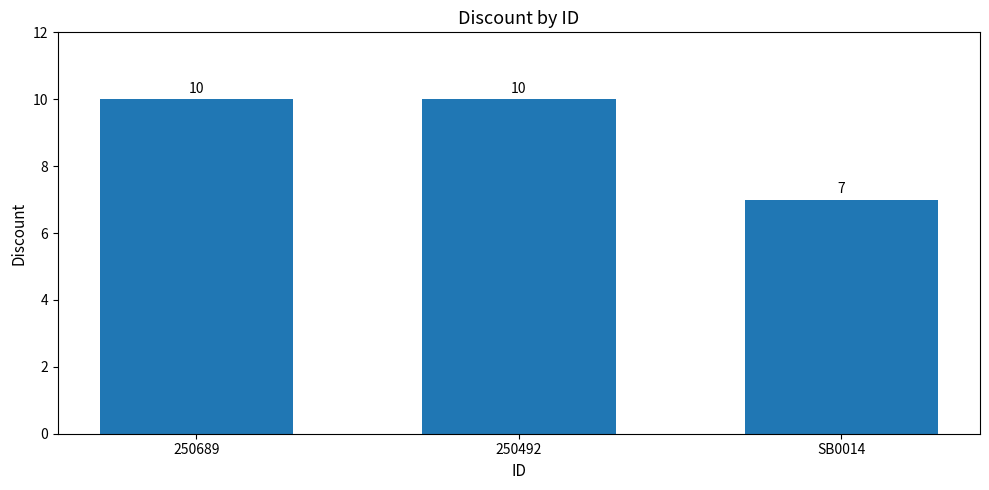

What value does the data have at SB0014?

7